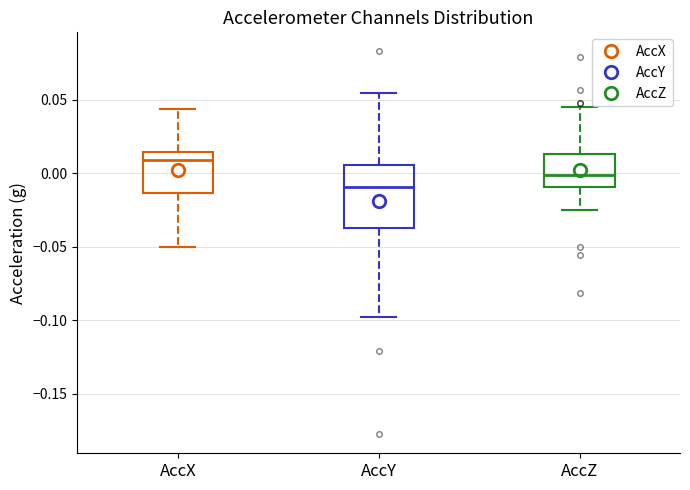

Comparing the boxes themselves (not the whiskers), which one is the tallest?

AccY